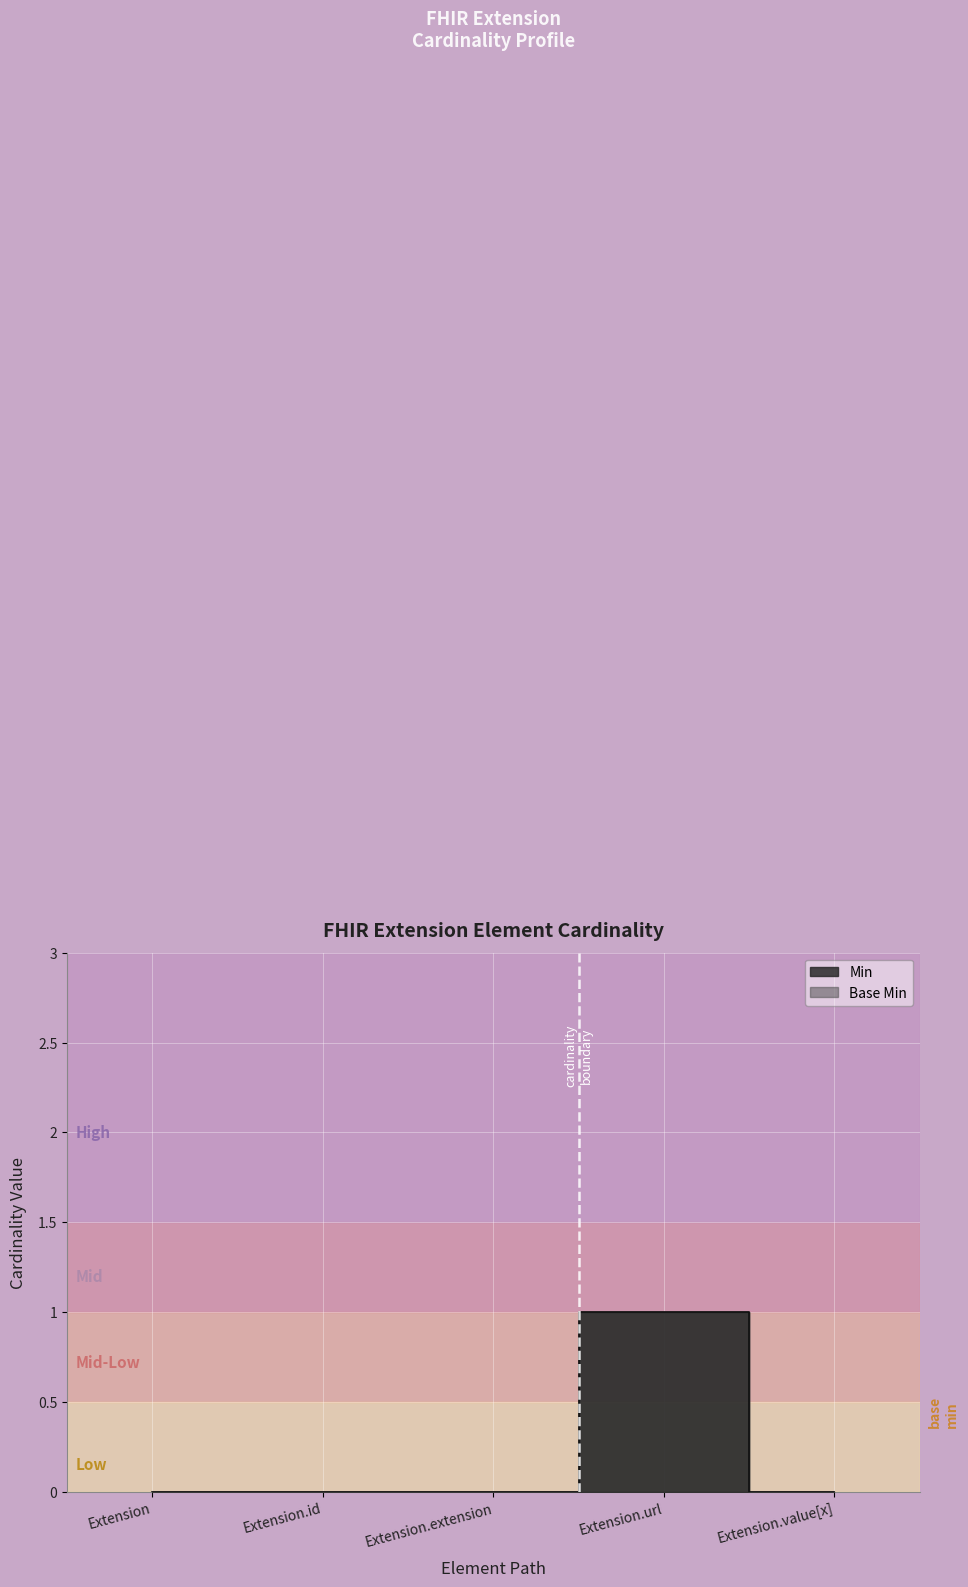

What is the sum of all Base Min values?

1